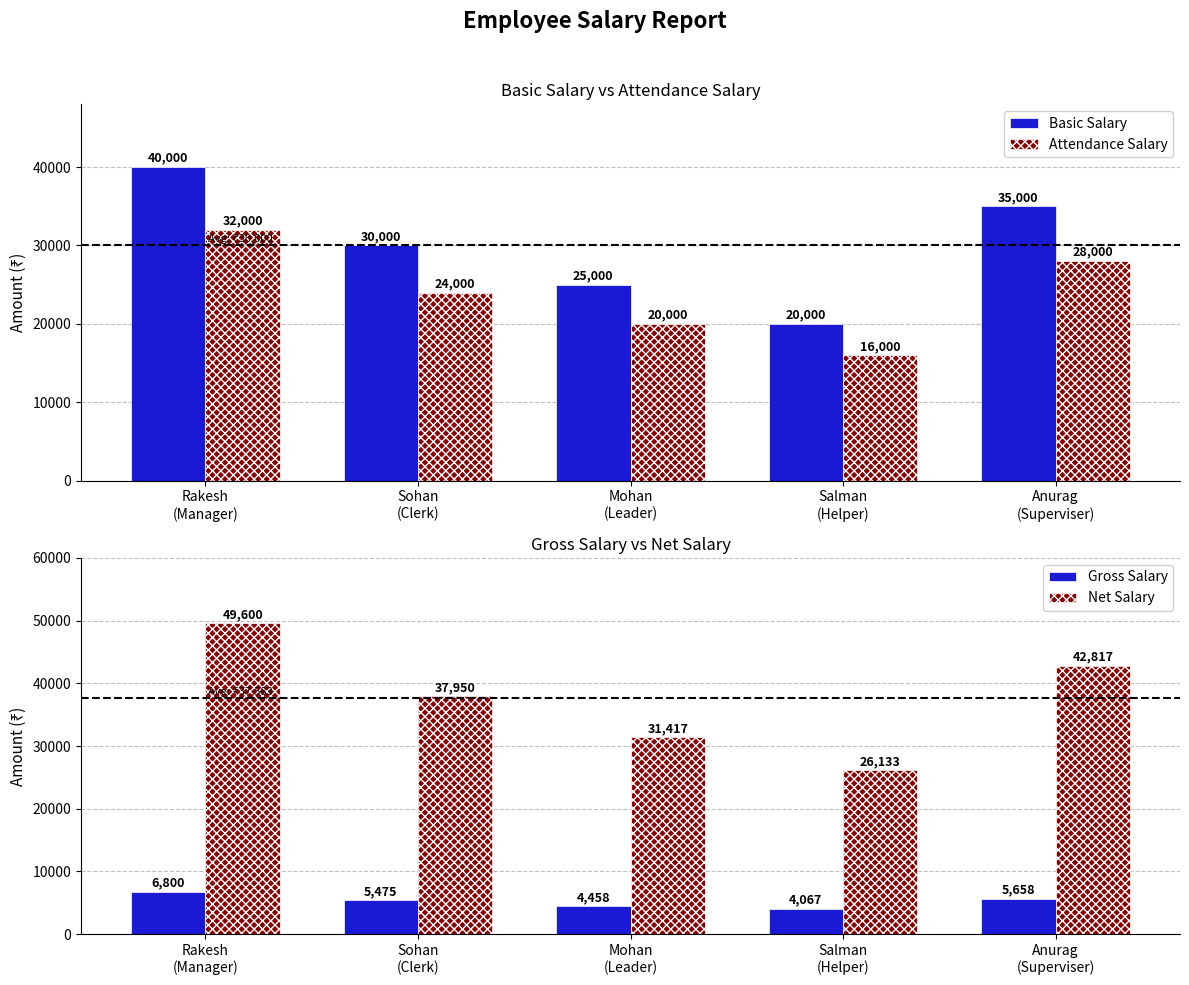

What is the smallest value displayed?

4066.7